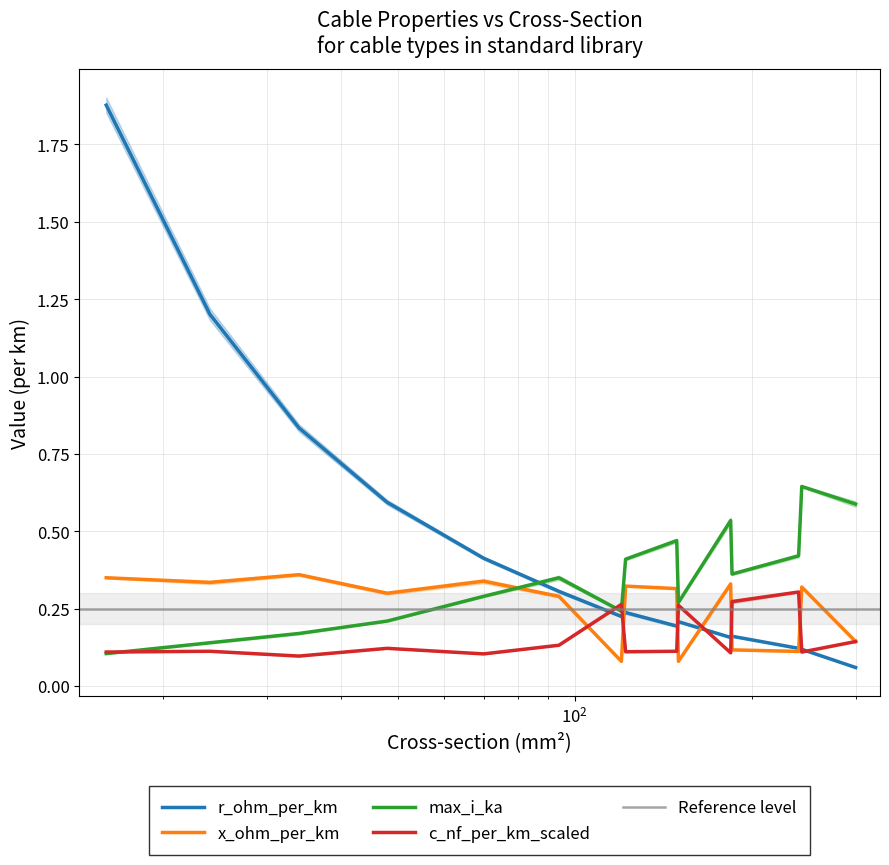

Is it true that c_nf_per_km_scaled equals 0.2 at 243?

False